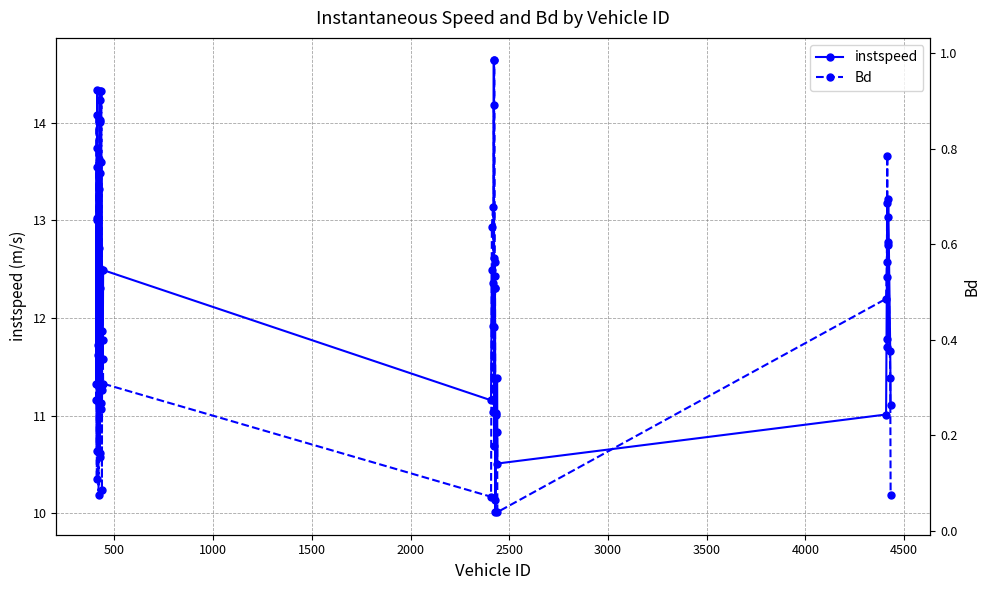

What is the lowest value of the instspeed series?

10.0